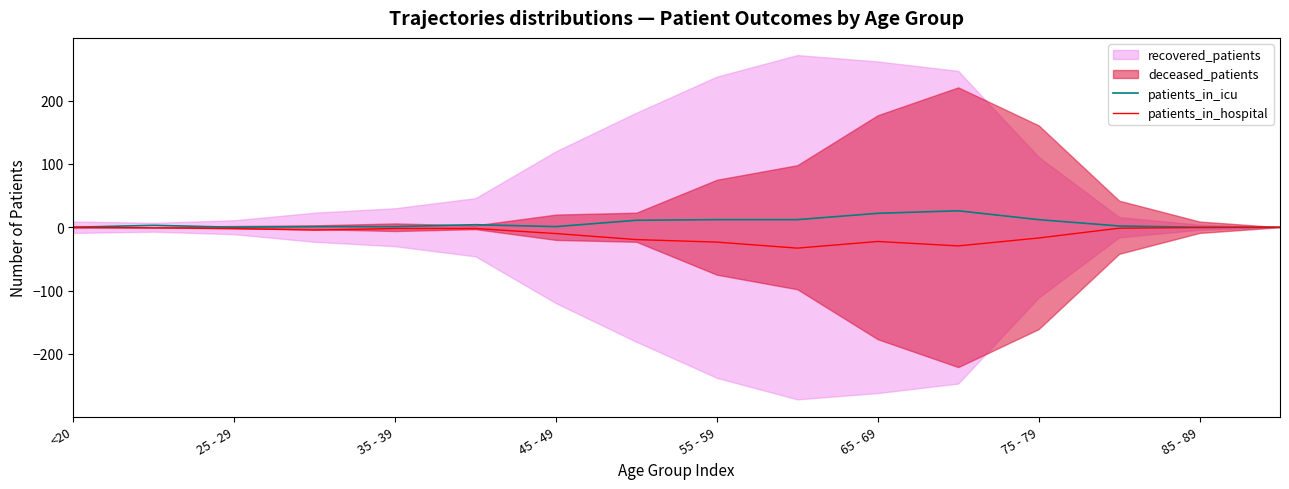

Is it true that patients_in_icu equals 1.0 at 35 - 39?

True